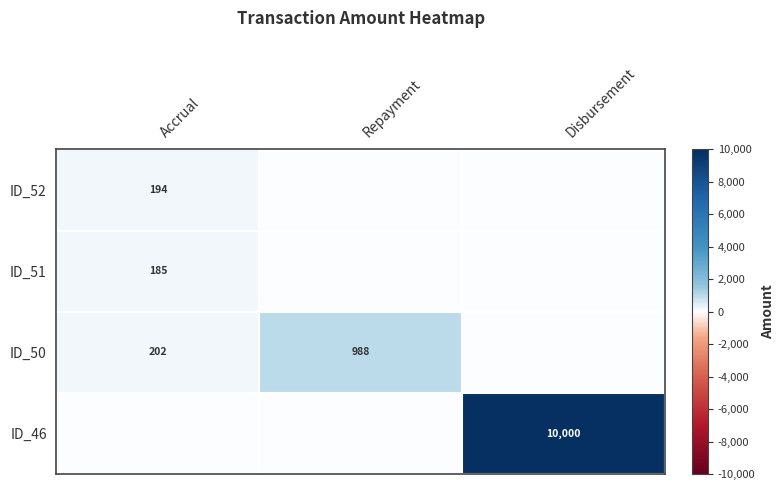

True or false: ID_46 has a value of 17690 at Disbursement.

False